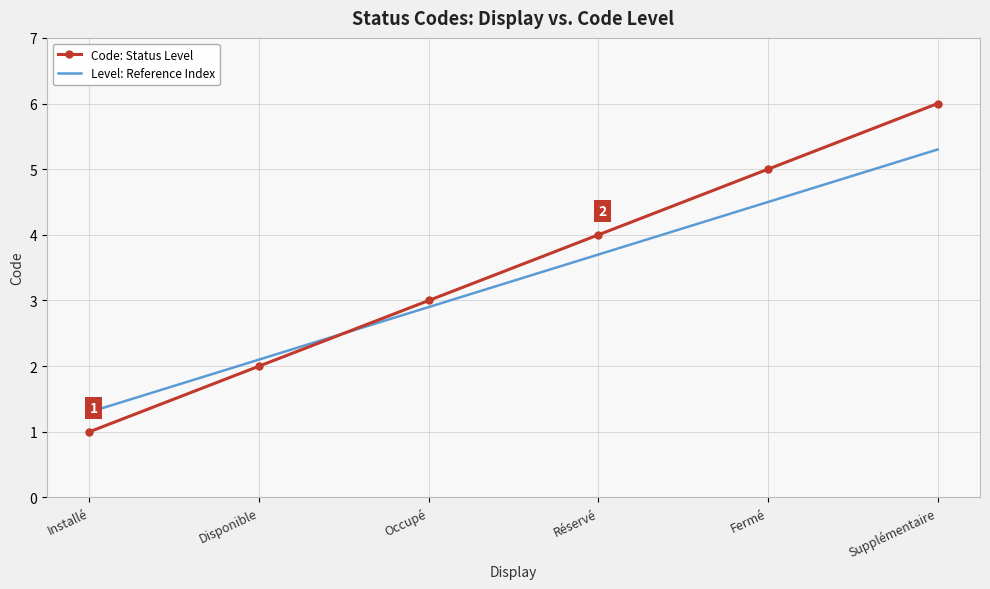

At Occupé, list the series in order from smallest to largest.

Level: Reference Index, Code: Status Level